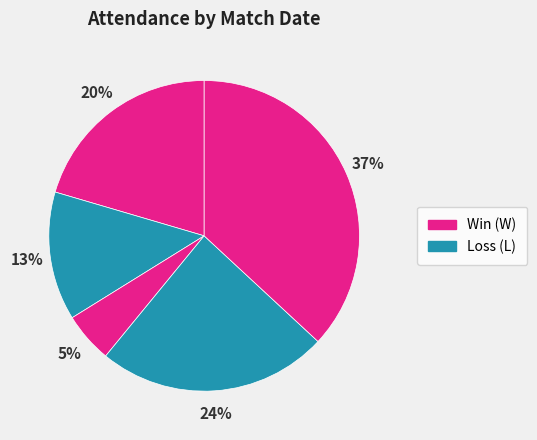

Count the number of slices in the pie.

5